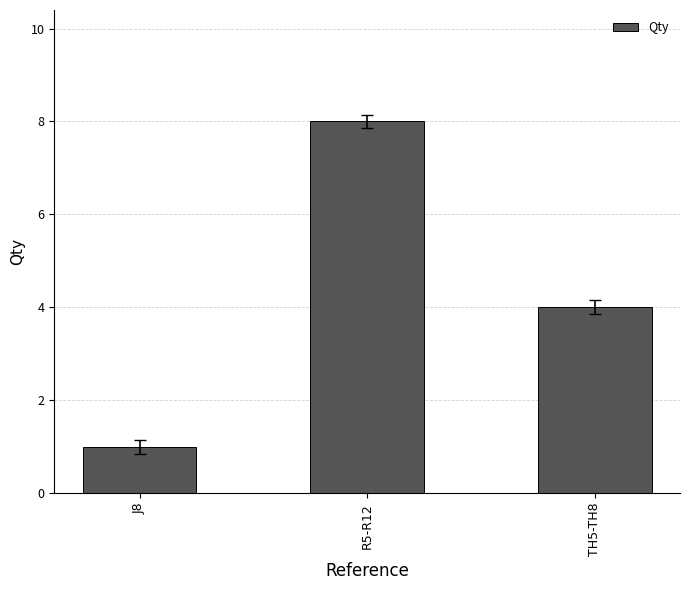

Which label corresponds to the largest value in the chart?

R5-R12